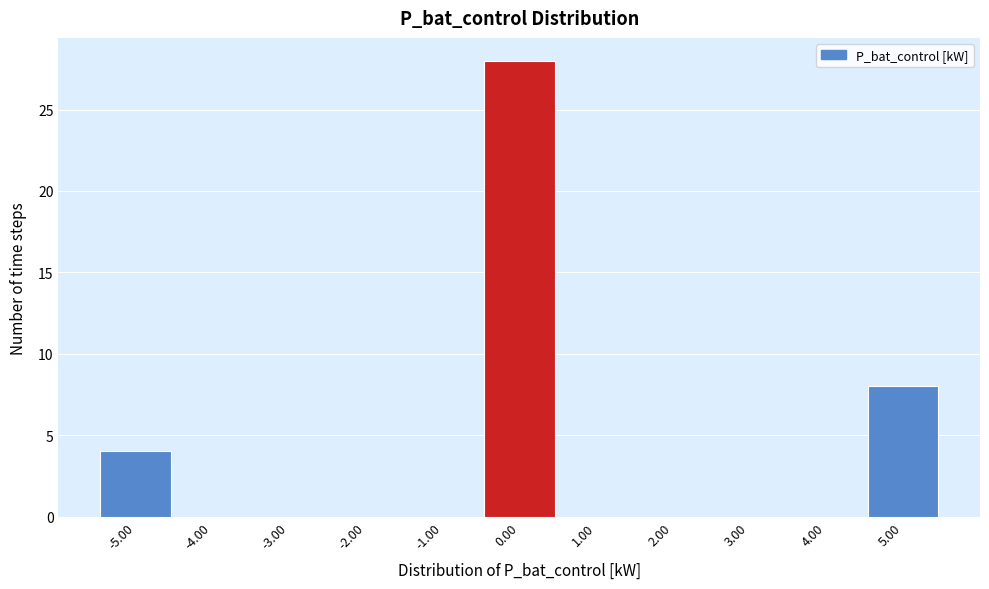

Reading left to right, list every bar in this chart as the range it spans on the x-axis followed by its height. The values are not printed on the chart, so give them approximately, as read against the axis.

-5.5 to -4.5: 4
-4.5 to -3.5: 0
-3.5 to -2.5: 0
-2.5 to -1.5: 0
-1.5 to -0.5: 0
-0.5 to 0.5: 28
0.5 to 1.5: 0
1.5 to 2.5: 0
2.5 to 3.5: 0
3.5 to 4.5: 0
4.5 to 5.5: 8